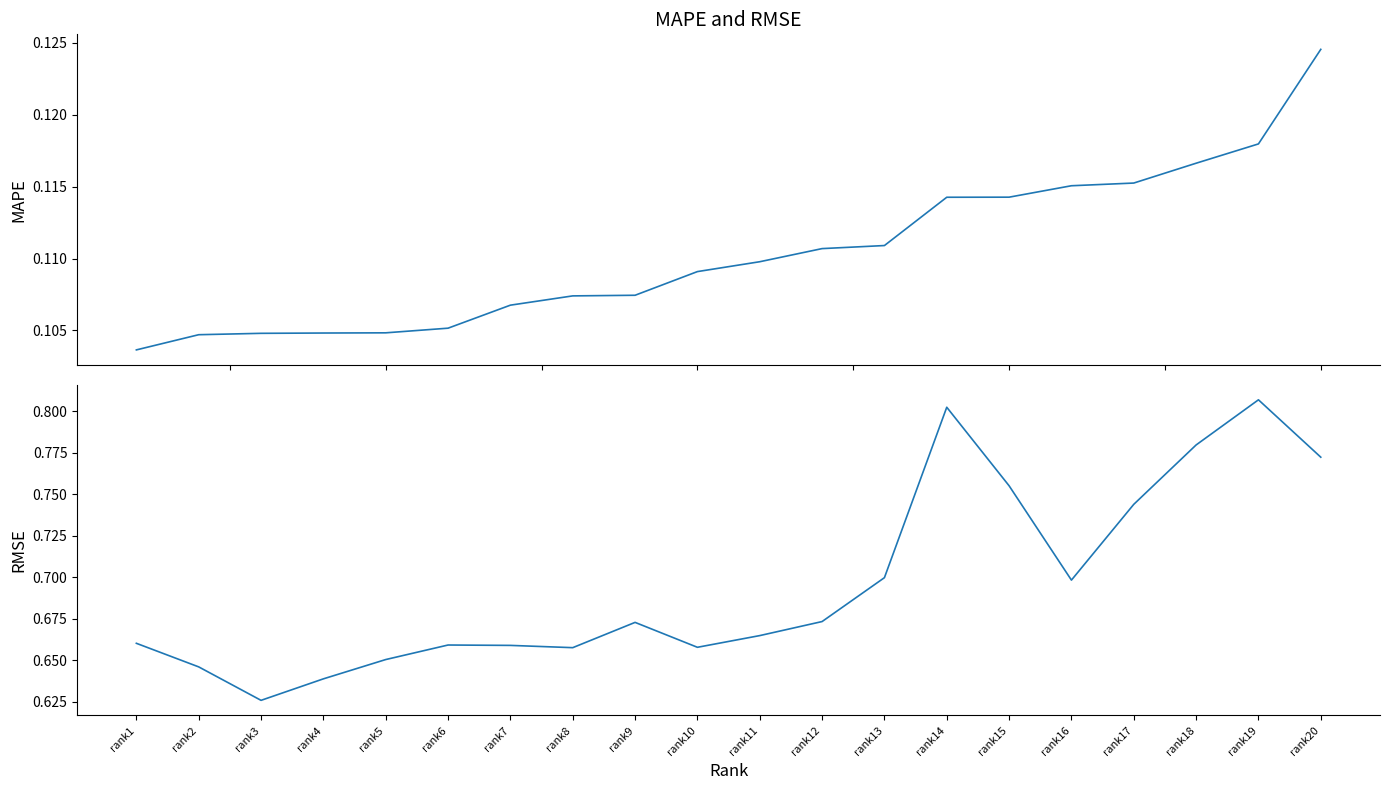

What is the total value across all series at rank2?

0.8